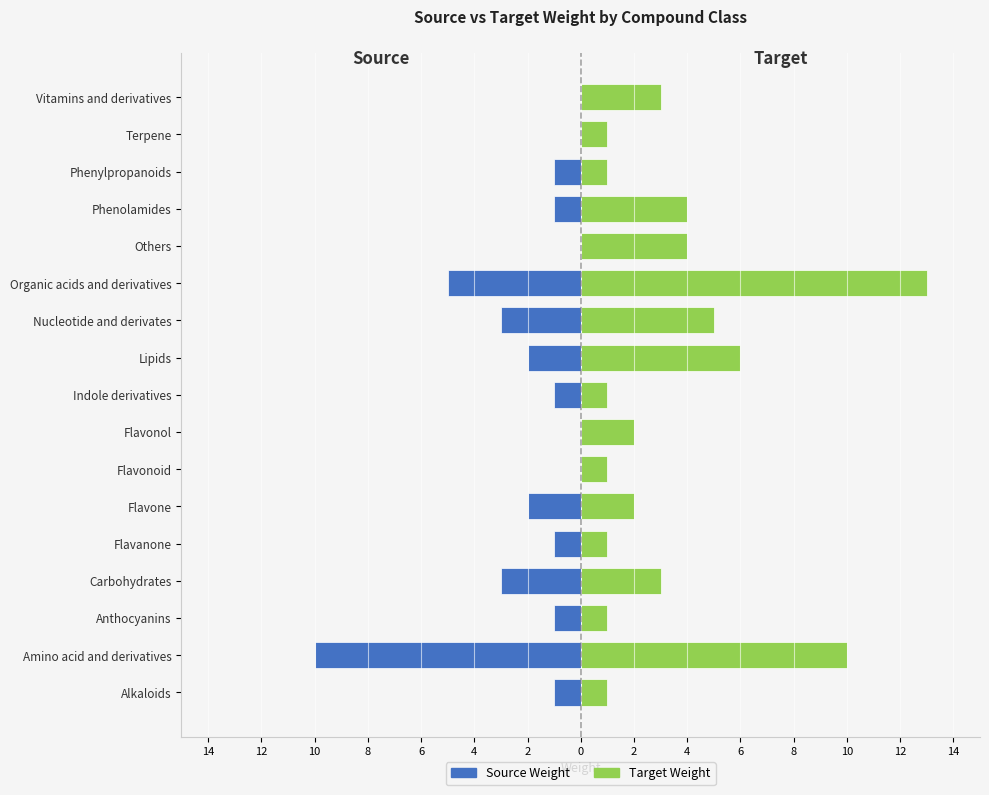

At how many categories does at least one series exceed 1?

10